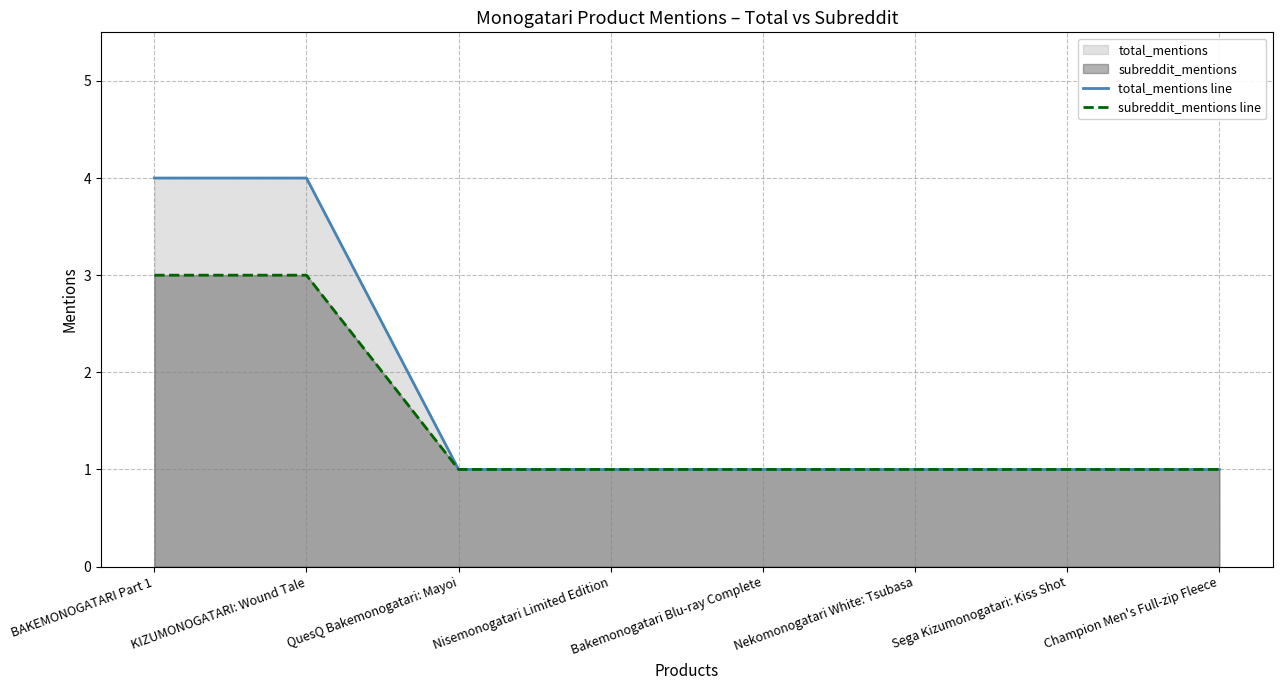

Which category has the highest value in the total_mentions line series?

BAKEMONOGATARI Part 1